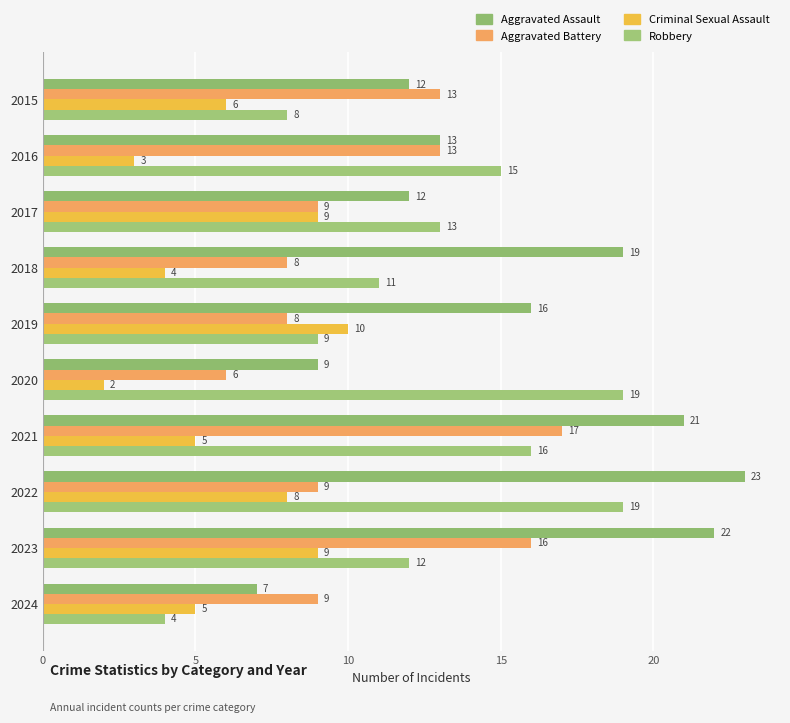

How many distinct data groups are displayed?

4